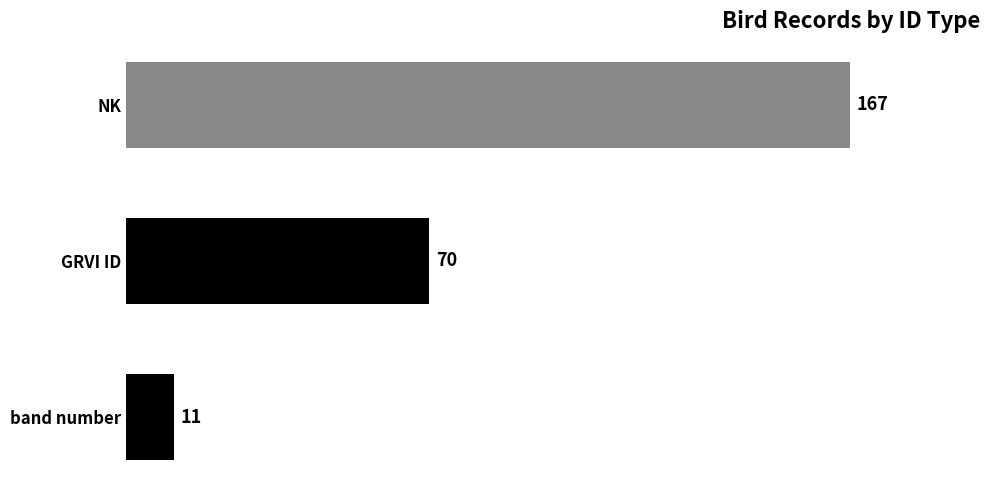

What is the minimum value shown in the chart?

11